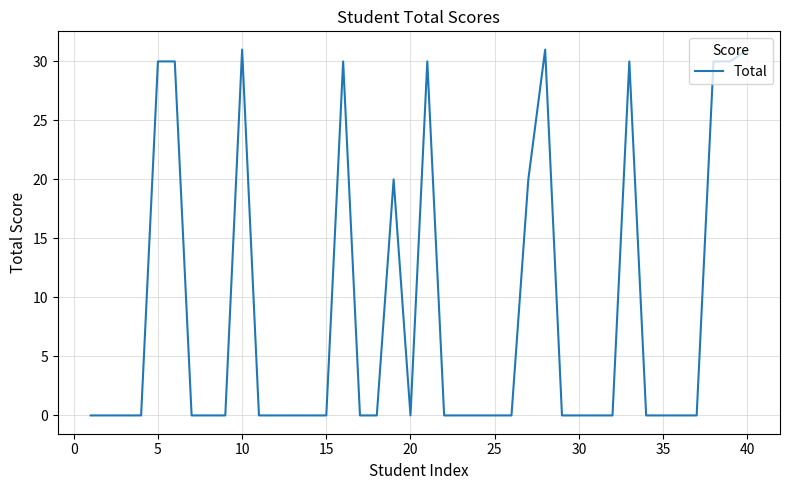

What is the difference between the maximum and minimum values?

31